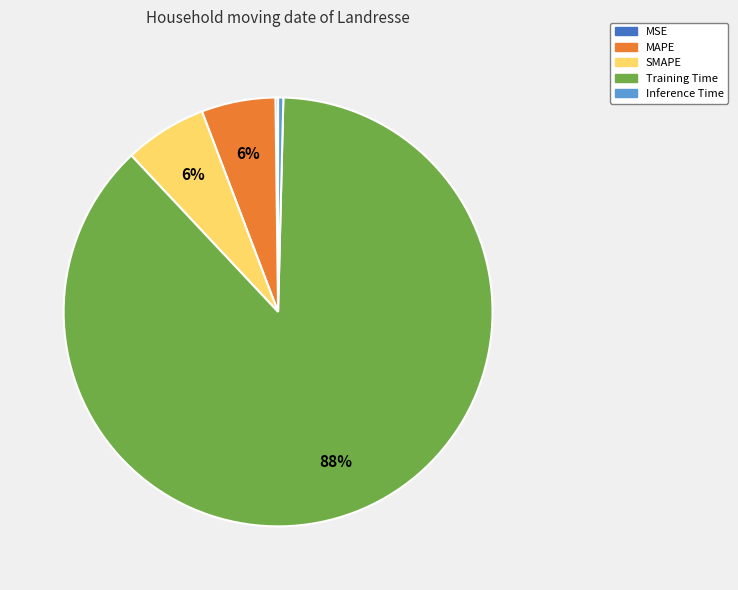

Which has a higher value, Inference Time or Training Time?

Training Time